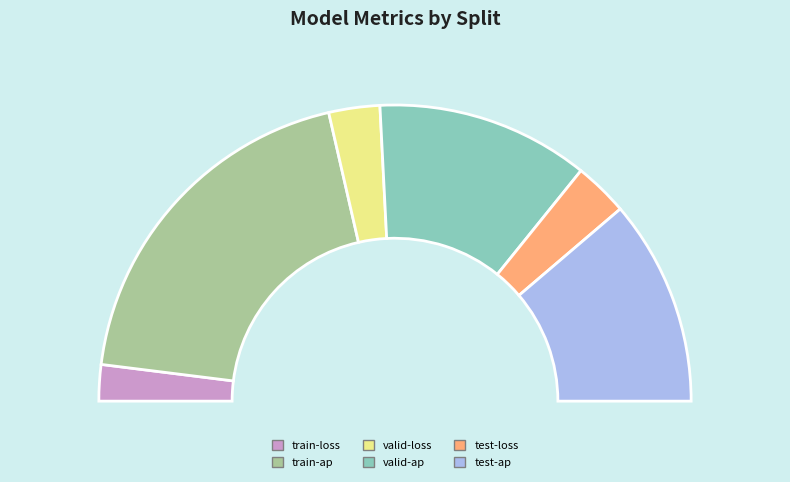

Does any single category account for the majority?

No